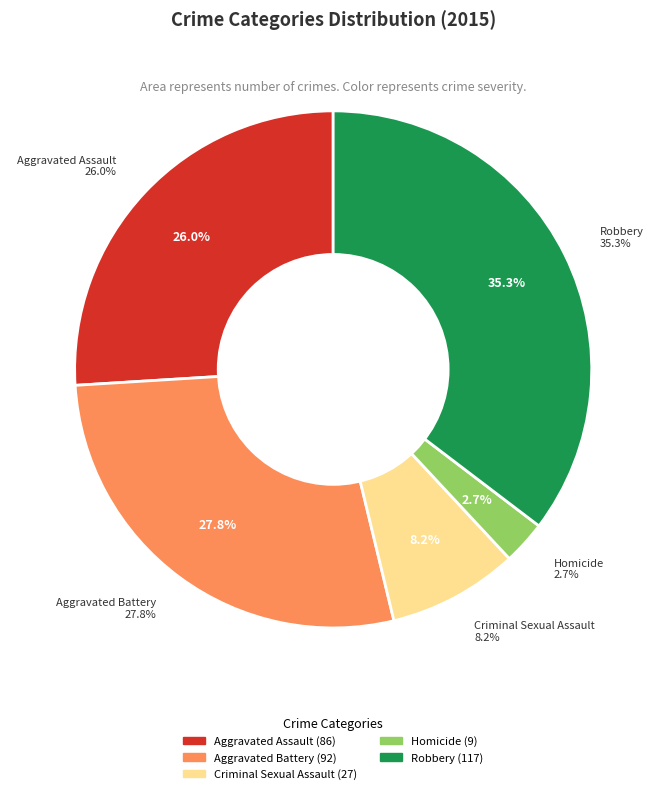

Is there any slice that represents more than half of the pie?

No